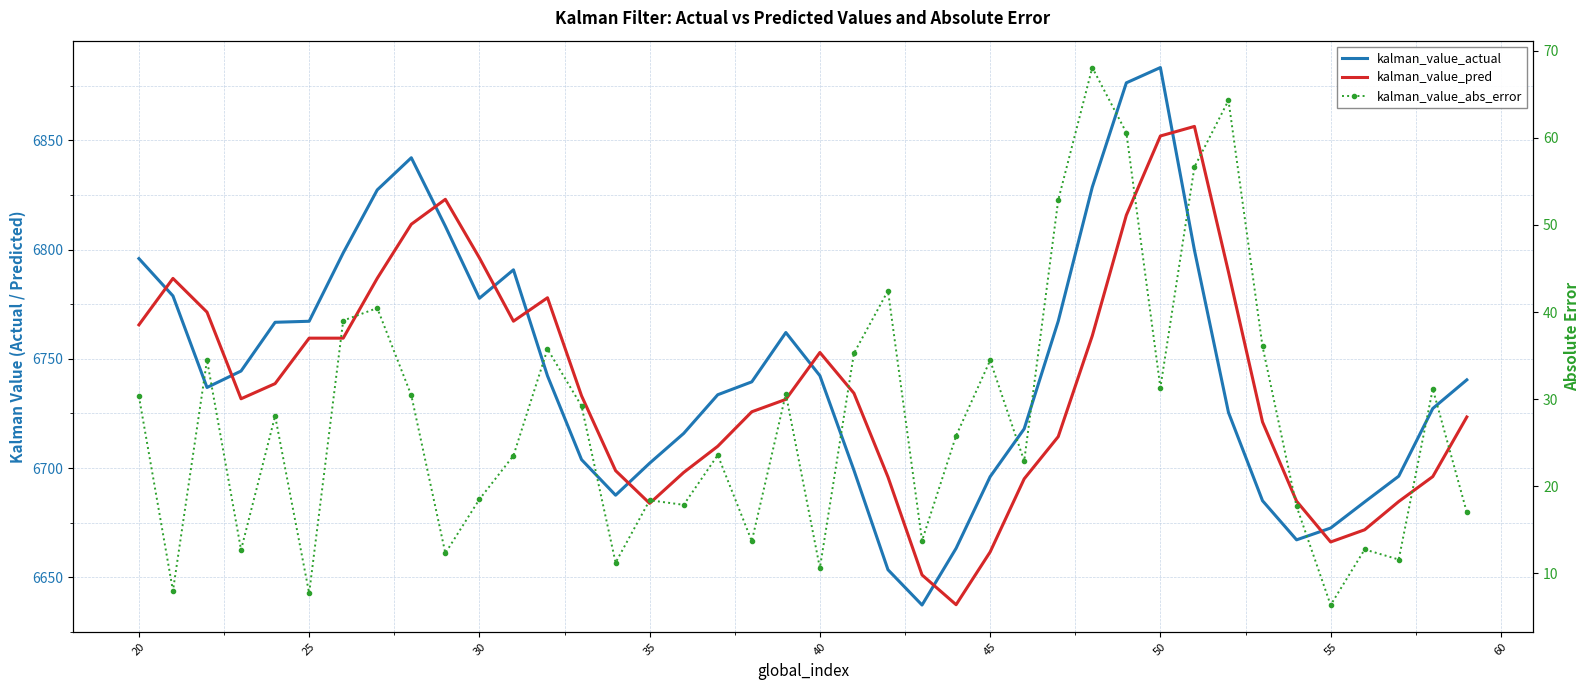

True or false: kalman_value_actual and kalman_value_abs_error intersect in this chart.

False